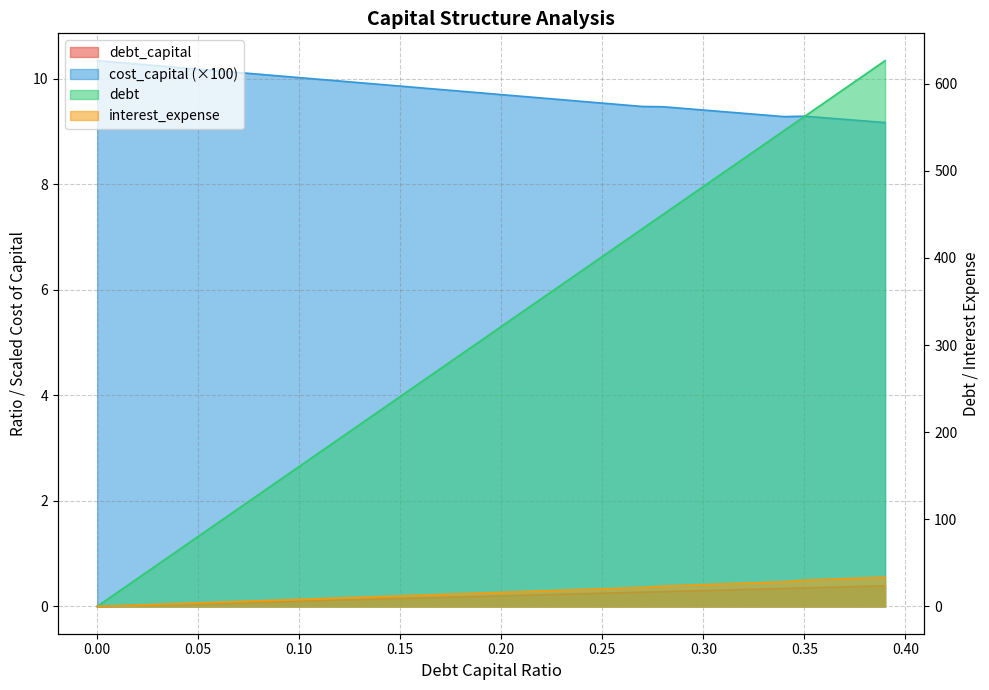

What is the label of the 36th point from the right?

0.04